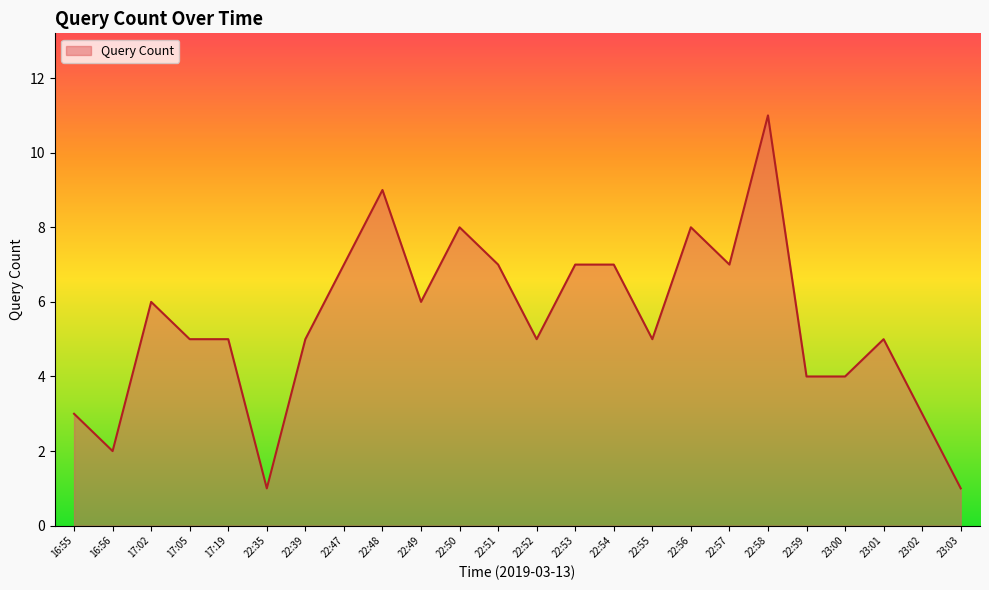

What is the sum of all values?

131